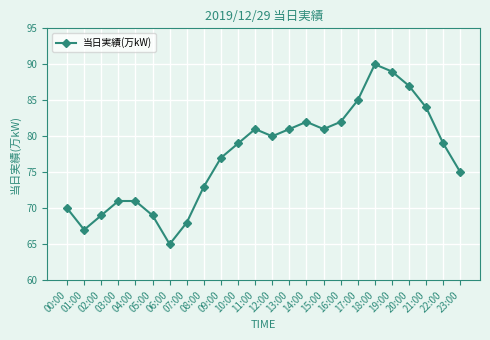

What is the value of the 24th point from the left?

75